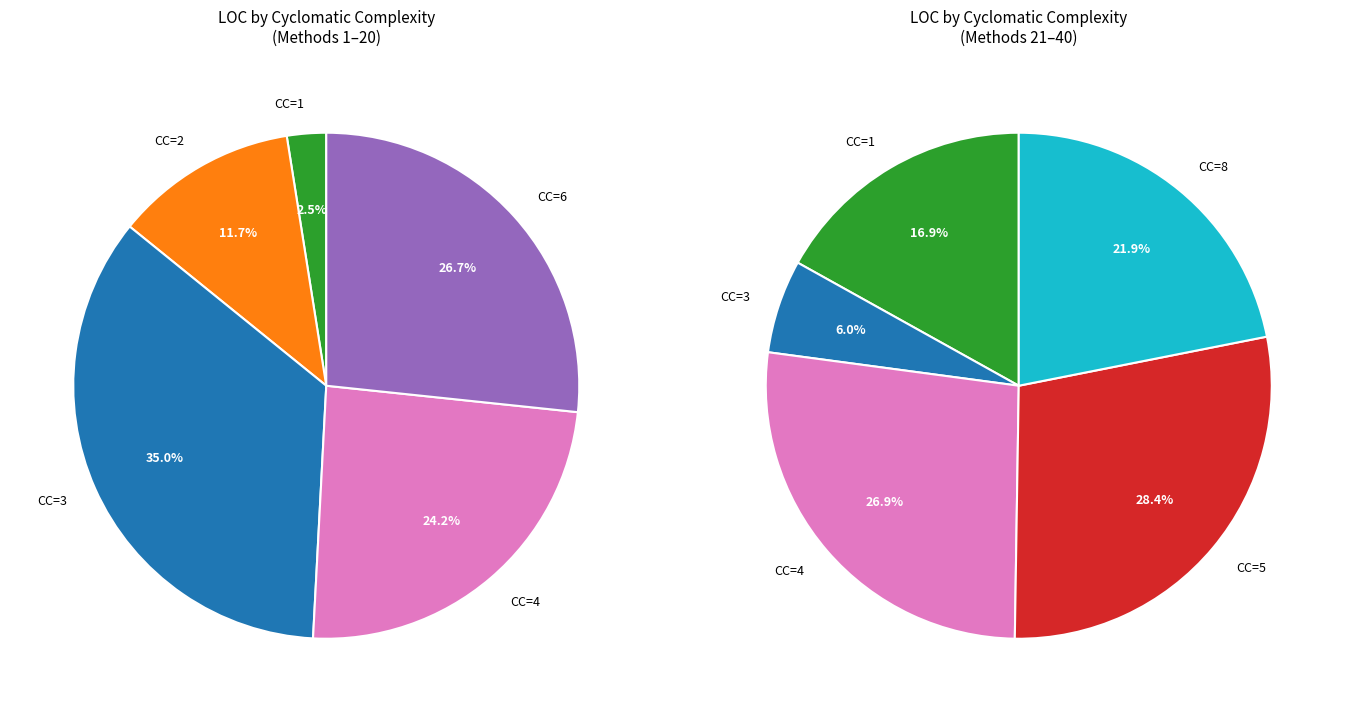

True or false: CC=6 accounts for 28% of the total.

False